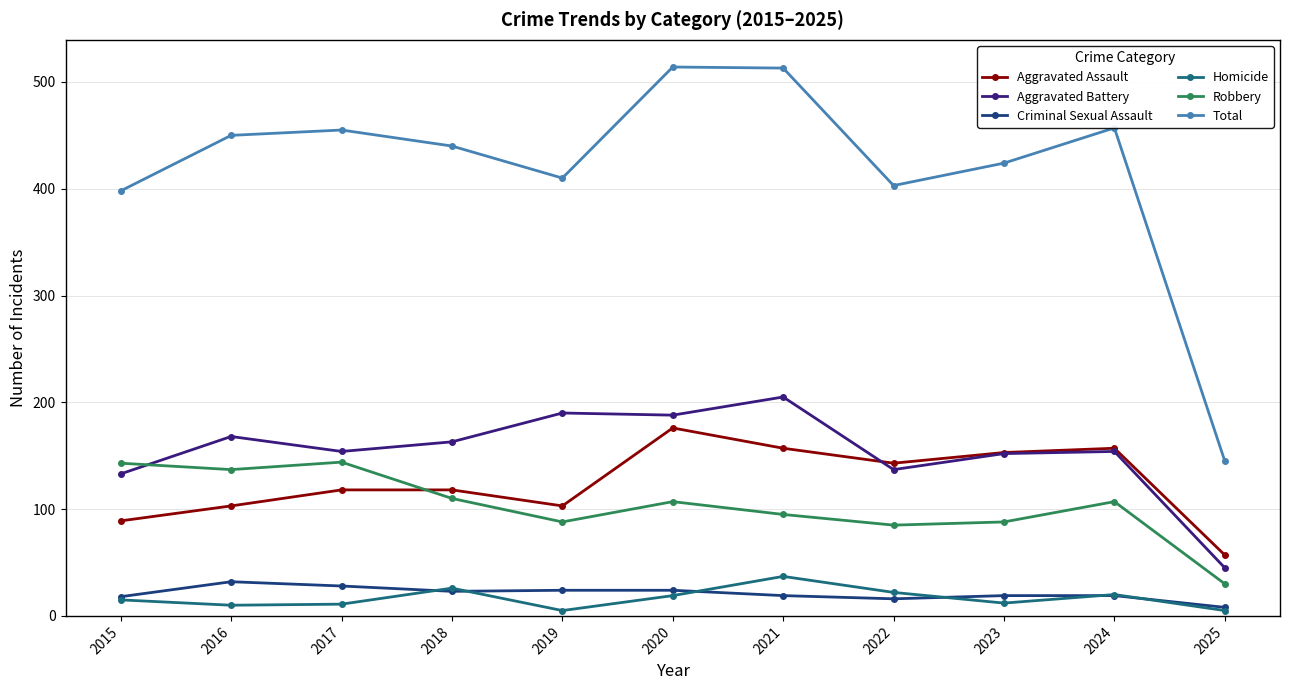

The value of Robbery at 2022 is 149. True or false?

False